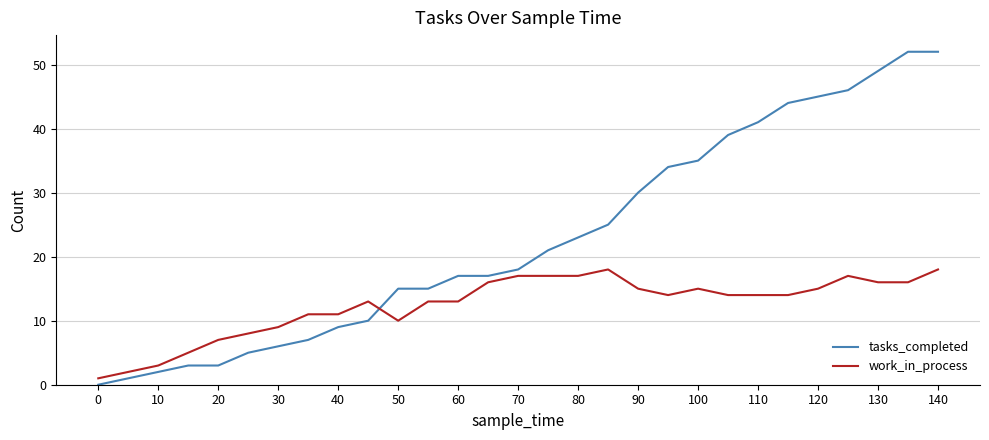

True or false: tasks_completed and work_in_process intersect in this chart.

True